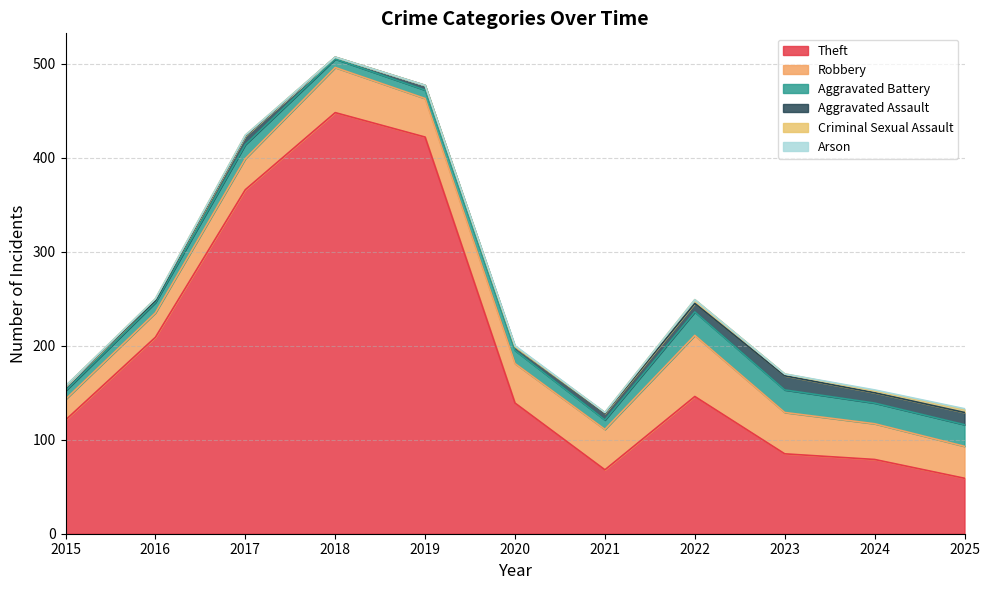

Which series has the widest spread of values?

Theft